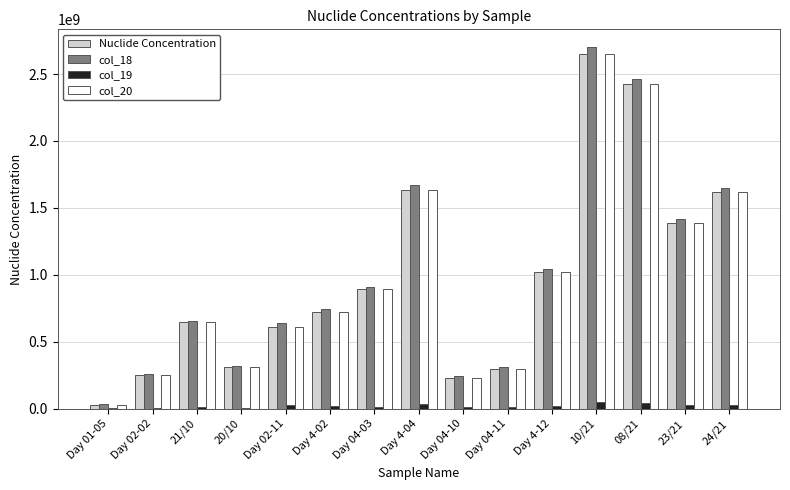

What is the average value of the Nuclide Concentration series?

983066667